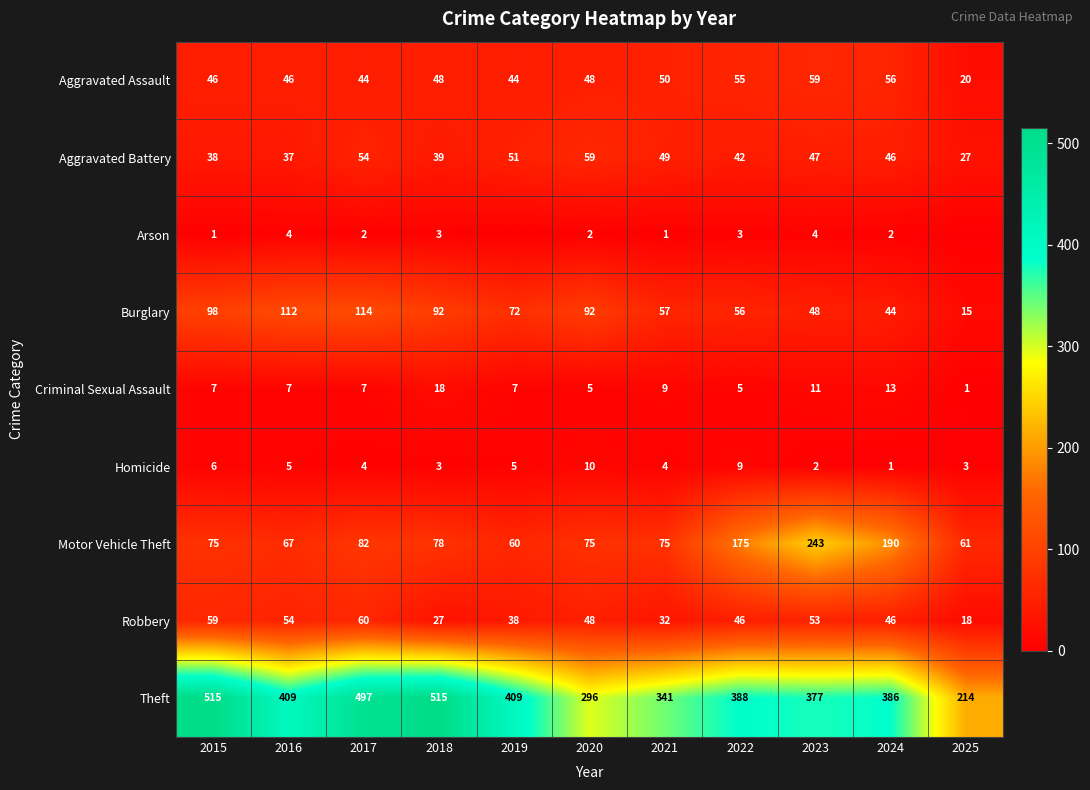

How many data points in Motor Vehicle Theft are less than 75?

3